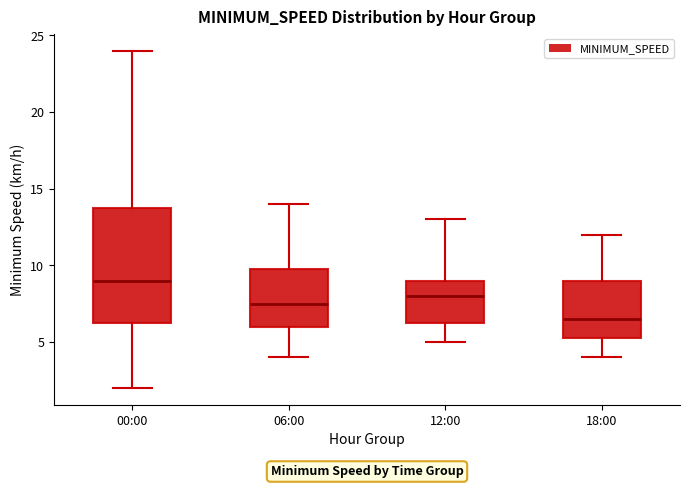

Reading left to right, read every box against the y-axis: the position of its median line, the range the box covers, and the ends of its whiskers. The values are not printed on the chart, so give them approximately, as read against the axis.

00:00: median 9.0, box 6.5 to 14.0, whiskers 2.0 to 24.0
06:00: median 7.5, box 6.0 to 10.0, whiskers 4.0 to 14.0
12:00: median 8.0, box 6.5 to 9.0, whiskers 5.0 to 13.0
18:00: median 6.5, box 5.5 to 9.0, whiskers 4.0 to 12.0